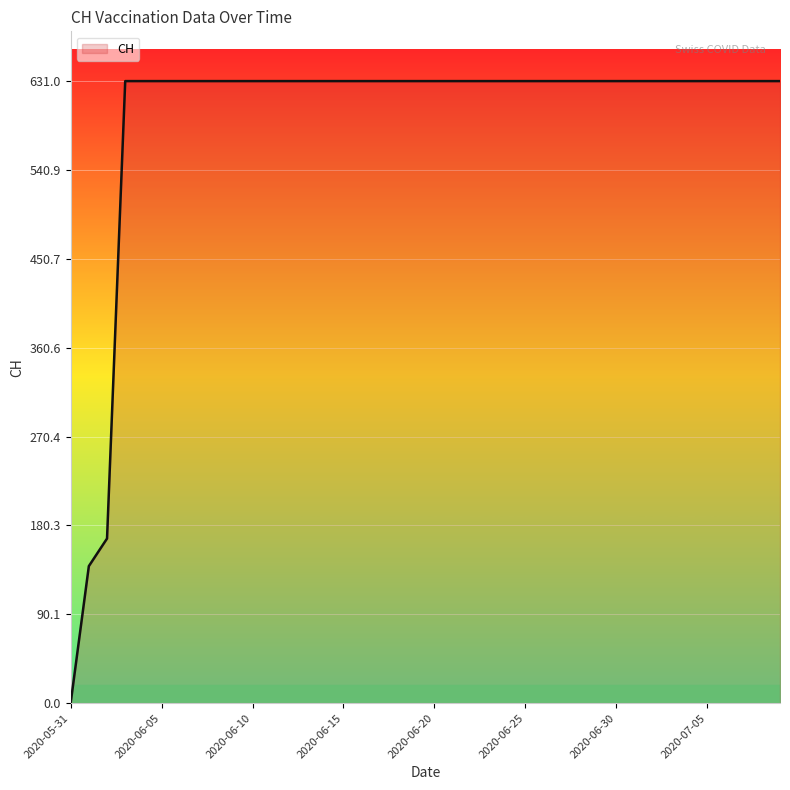

What is the difference between the maximum and minimum values?

631